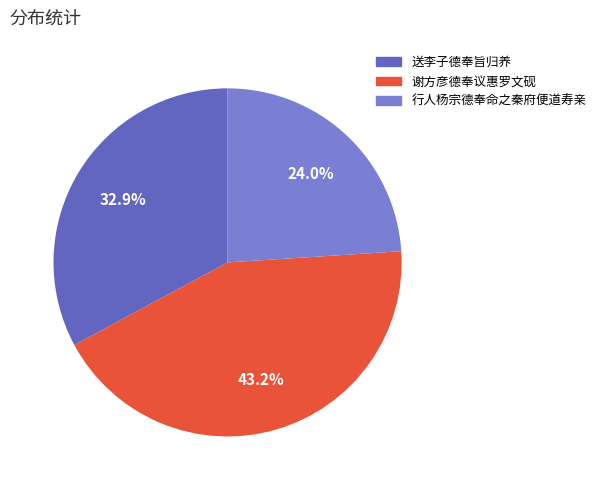

Which slice is the smallest?

行人杨宗德奉命之秦府便道寿亲